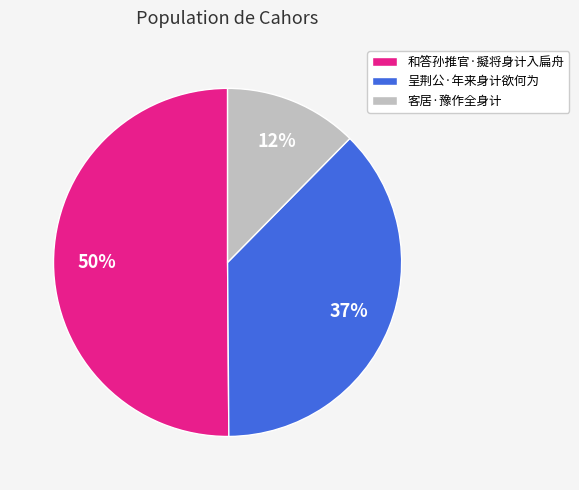

The 呈荆公·年来身计欲何为 slice represents 37% of the pie. True or false?

True